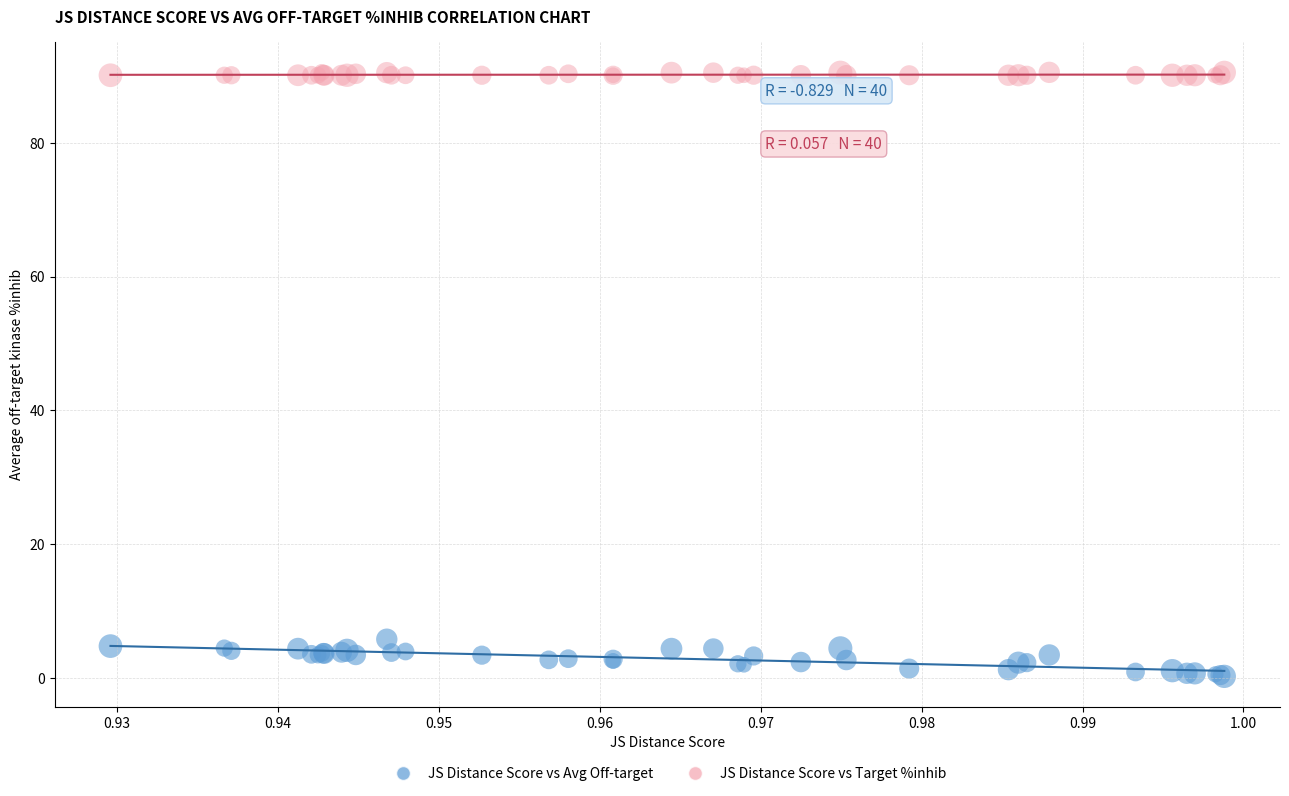

Across all series, what Y value is closest to 45?

5.8